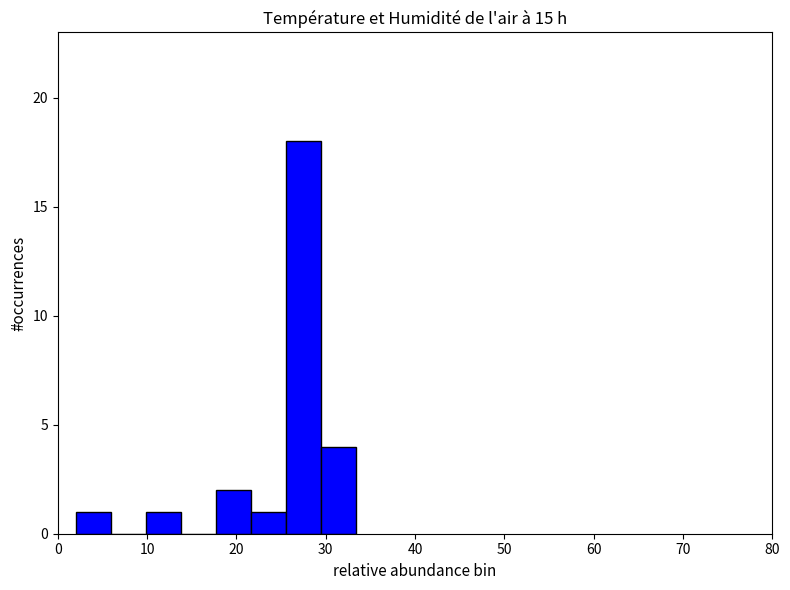

Read against the x-axis, roughly where is the centre of the tallest bar?

28